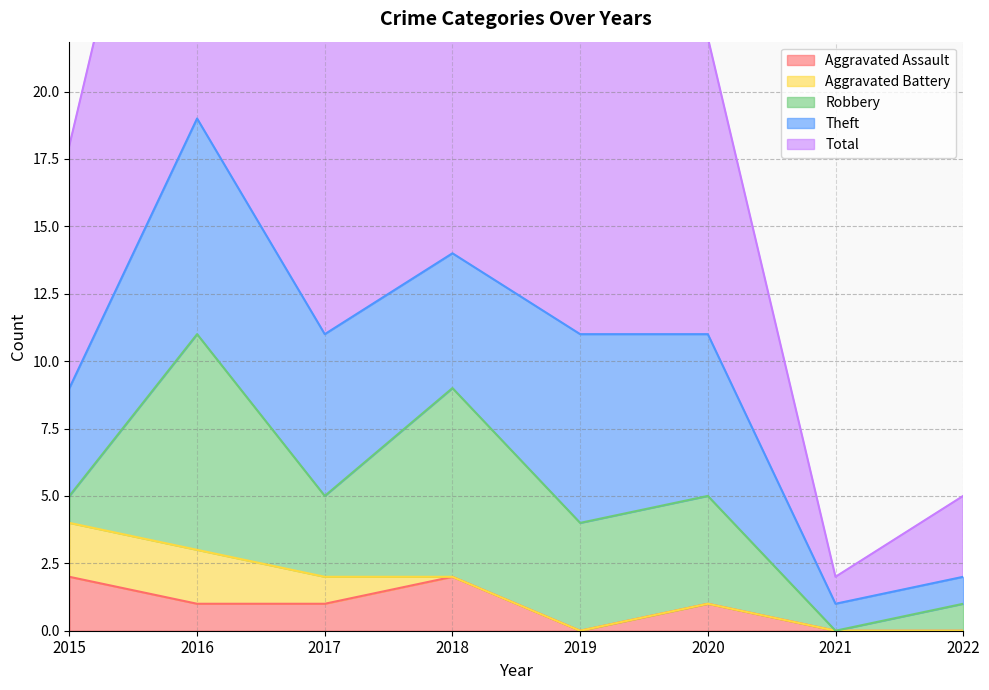

Which series ends up on top after the final intersection of Robbery and Aggravated Battery?

Robbery